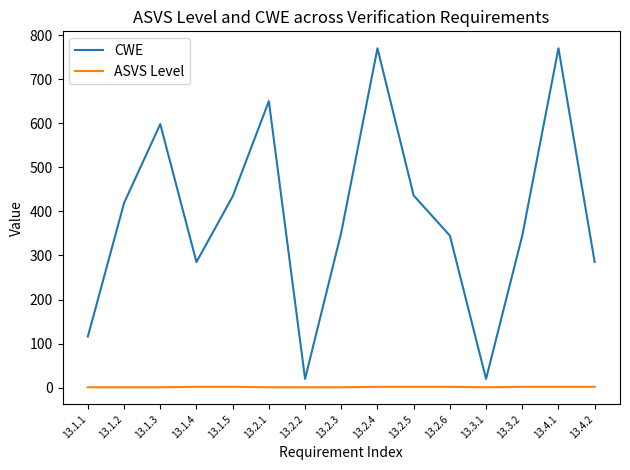

Which series has the widest spread of values?

CWE